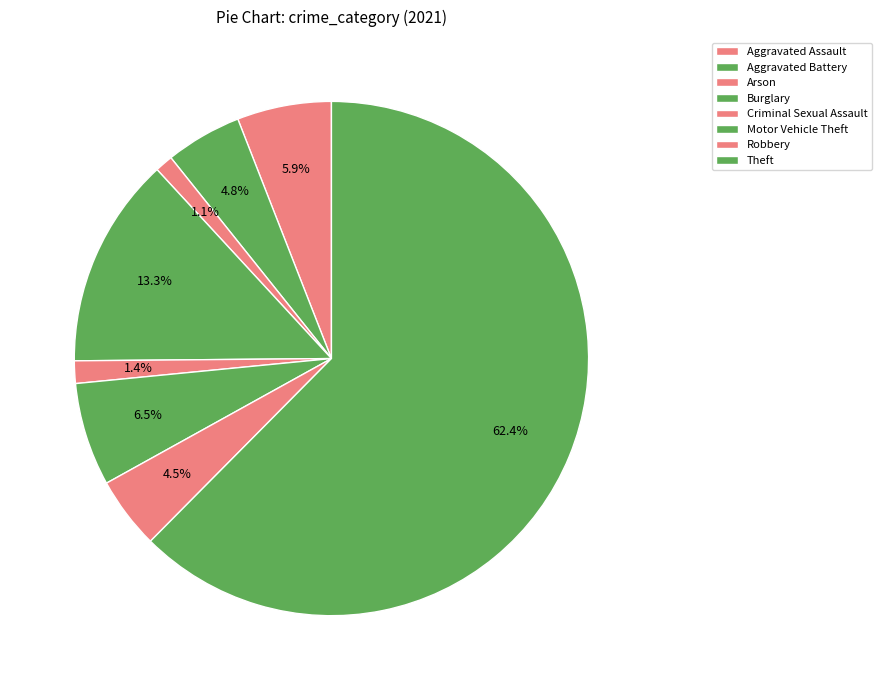

How many slices are in this pie chart?

8